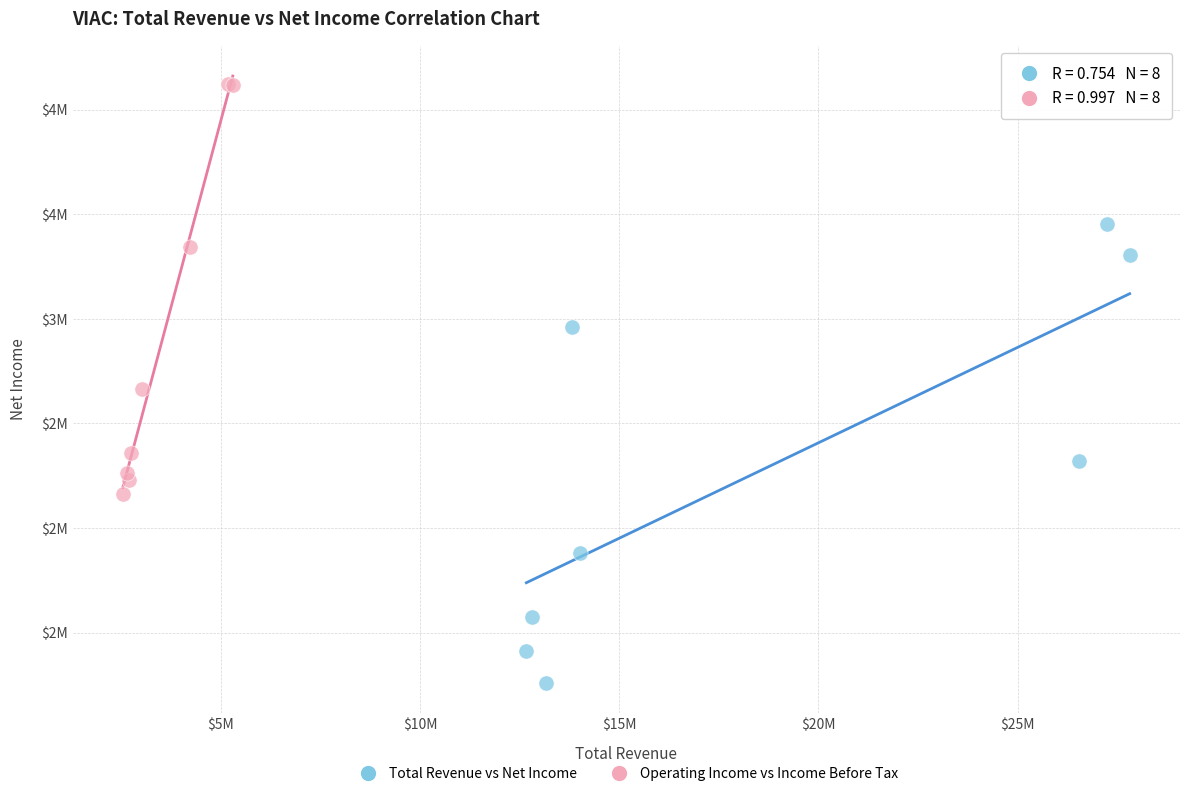

What are all the series names shown in the legend?

Total Revenue vs Net Income, Operating Income vs Income Before Tax